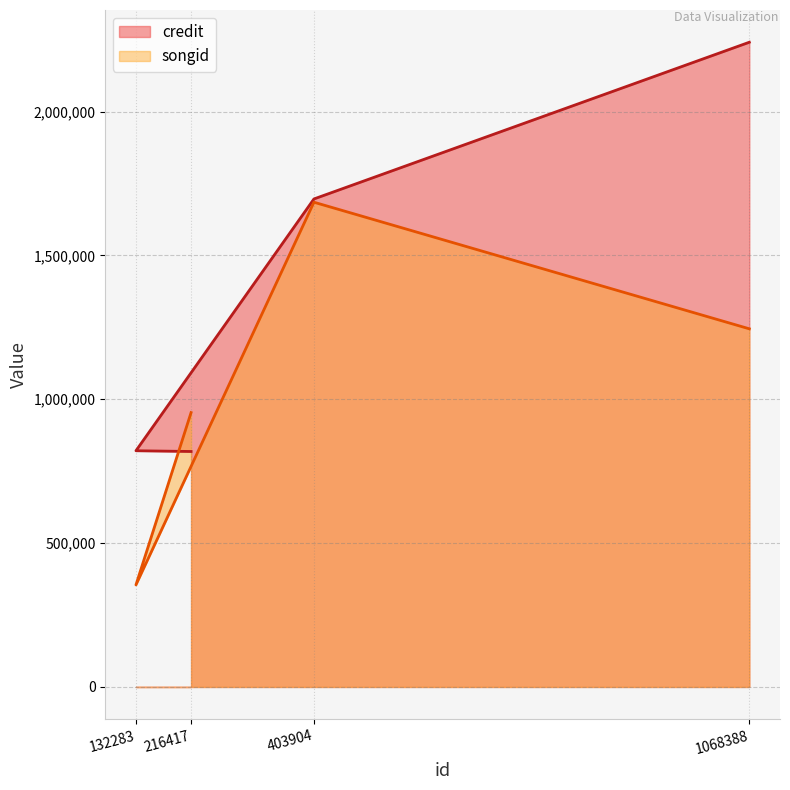

Is it true that songid equals 1684986 at 403904?

True